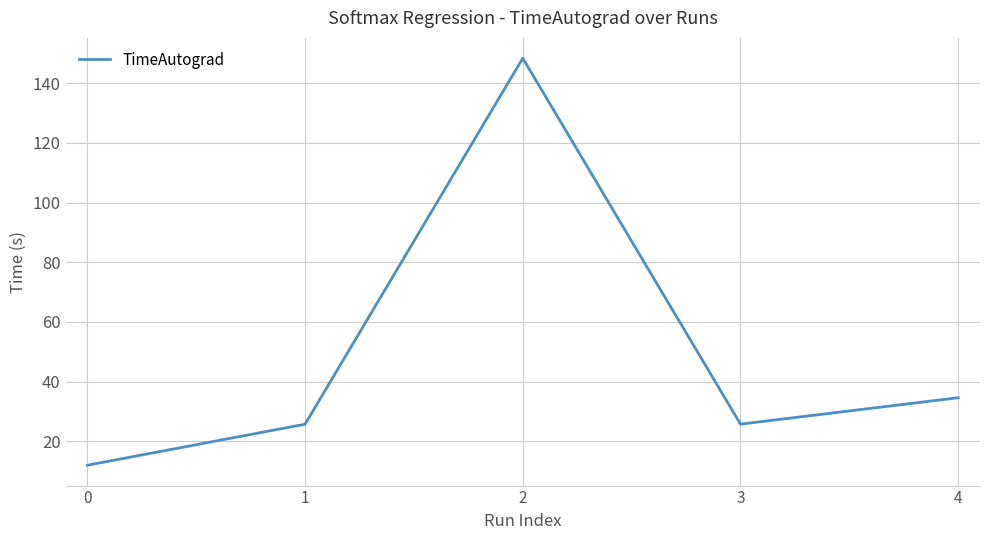

At which label does the data first exceed 25?

1